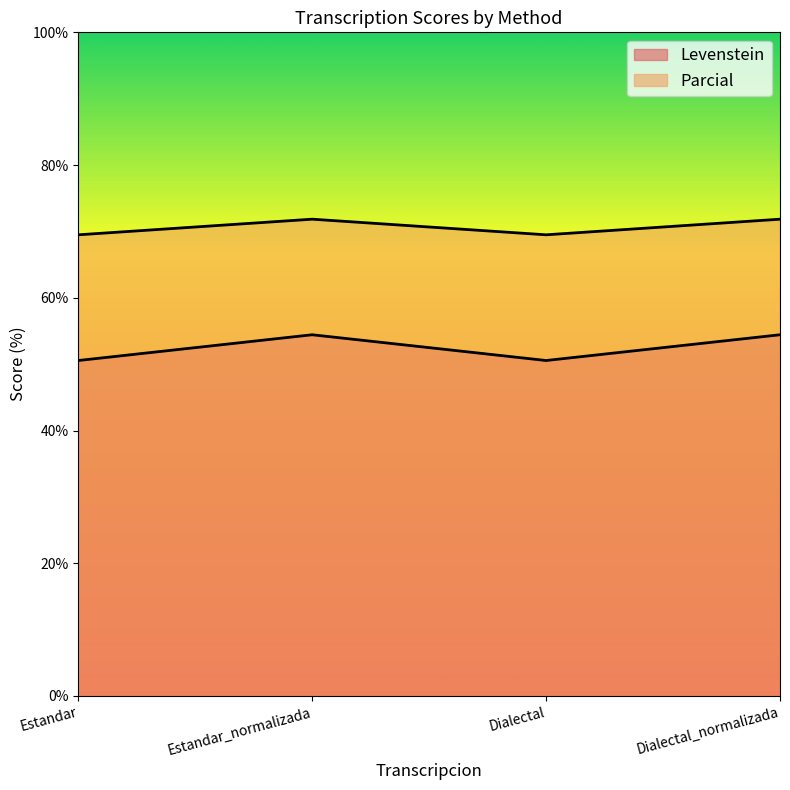

Which series has the largest total across all categories?

Parcial